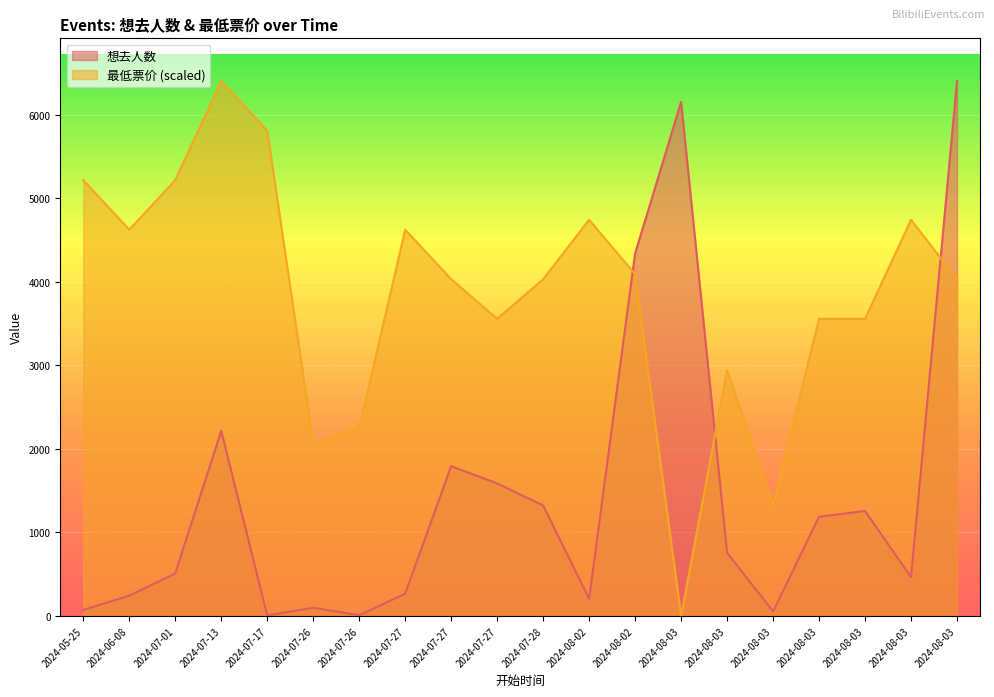

Reading right to left, list all the values displayed in this chart.

想去人数: 6405.0	464.0	1257.0	1188.0	53.0	757.0	6156.0	4341.0	205.0	1322.0	1588.0	1793.0	267.0	8.0	99.0	5.0	2217.0	508.0	243.0	72.0
最低票价: 4032.8	4744.4	3558.3	3558.3	1324.3	2941.6	0.0	4092.1	4744.4	4032.8	3558.3	4032.8	4625.8	2253.6	2069.8	5811.9	6405.0	5218.9	4625.8	5218.9